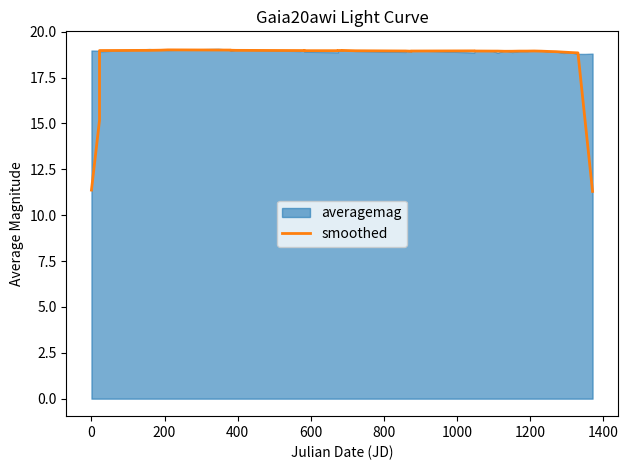

What is the highest value of the smoothed series?

19.0